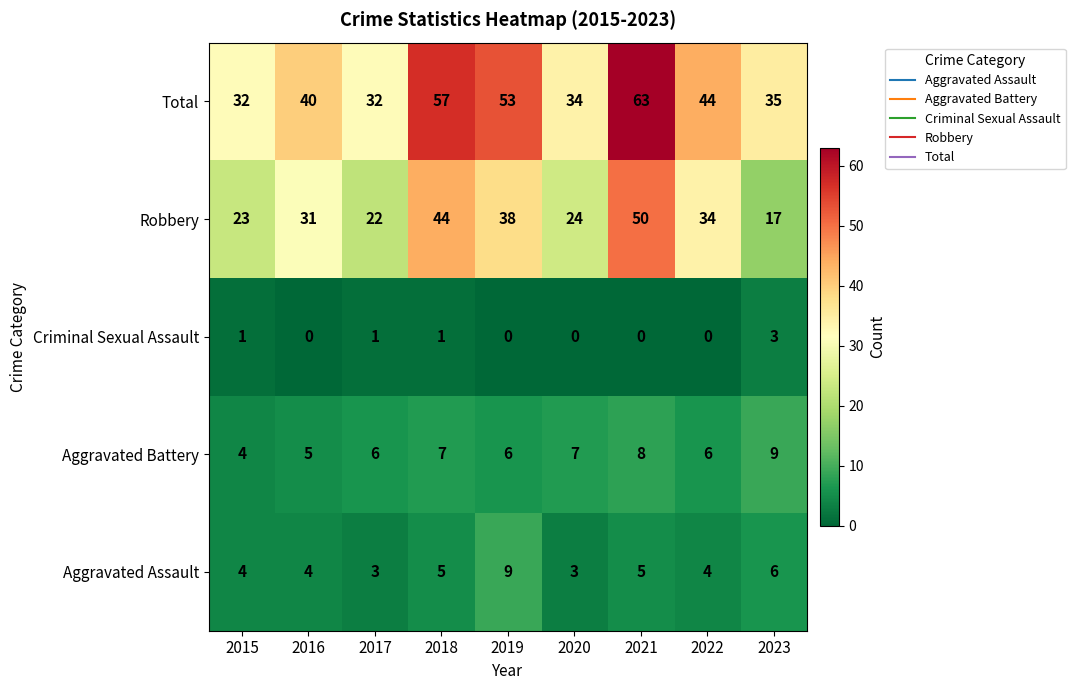

True or false: Total has a value of 32 at 2017.

True